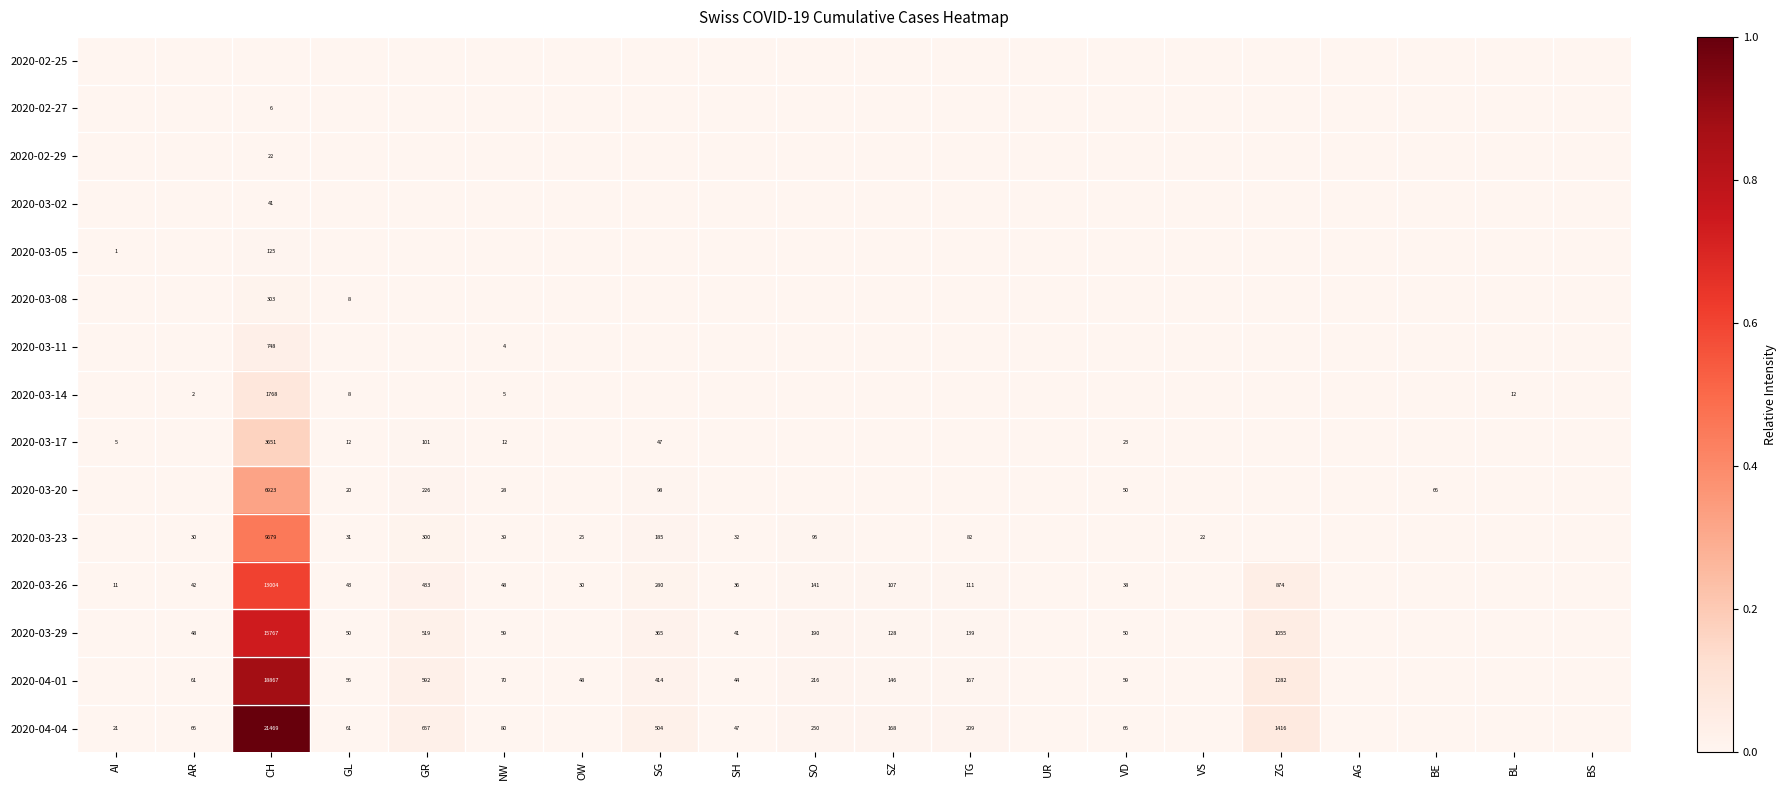

How many series are shown in this chart?

15